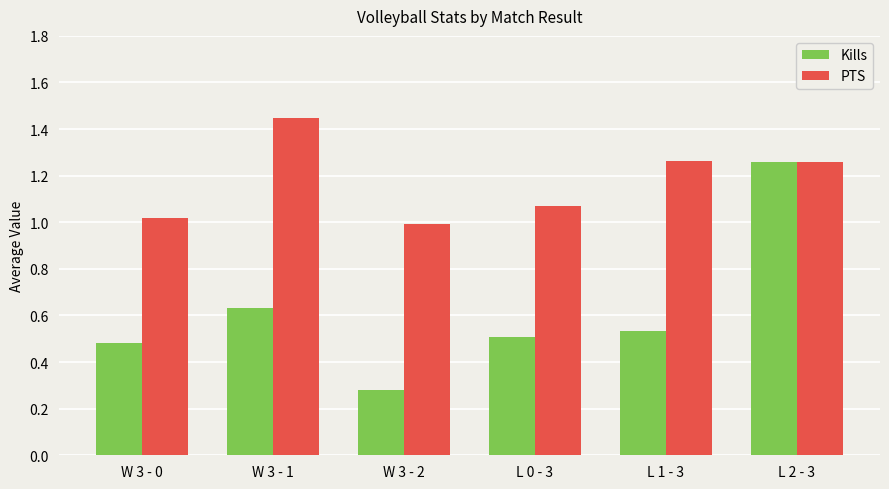

Which category has the highest value in the PTS series?

W 3 - 1